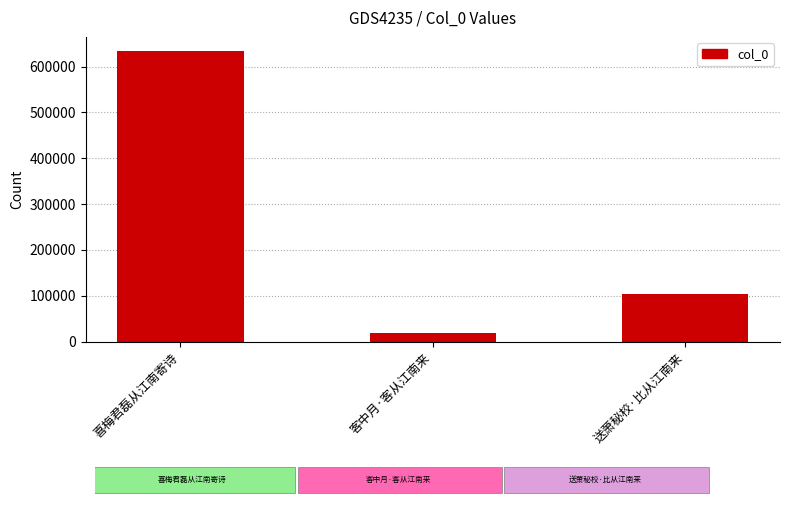

Where does the data first go above 104776?

喜梅君磊从江南寄诗